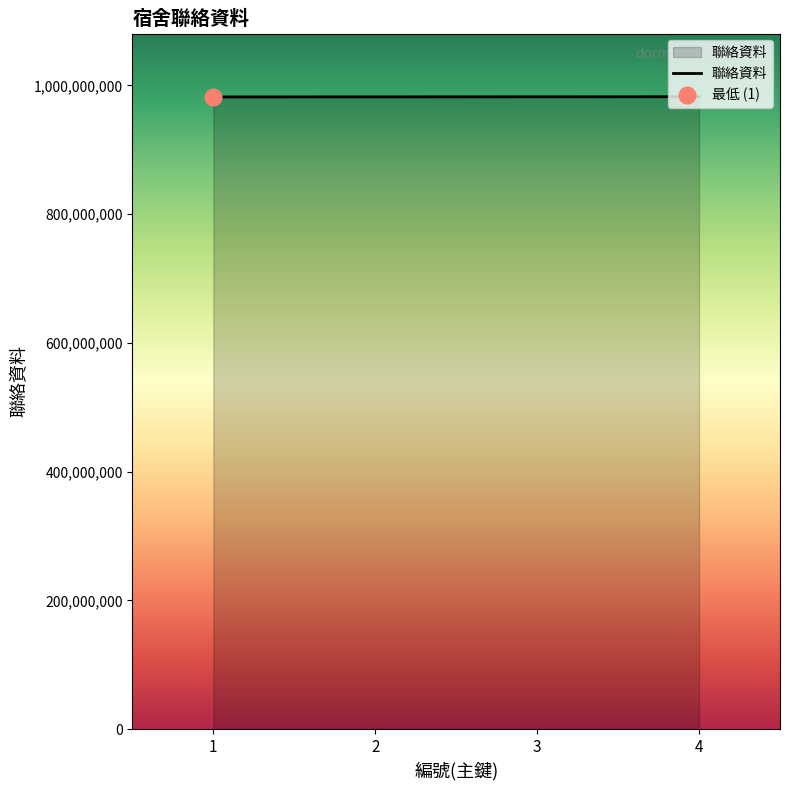

What is the approximate value at 3?

982368525